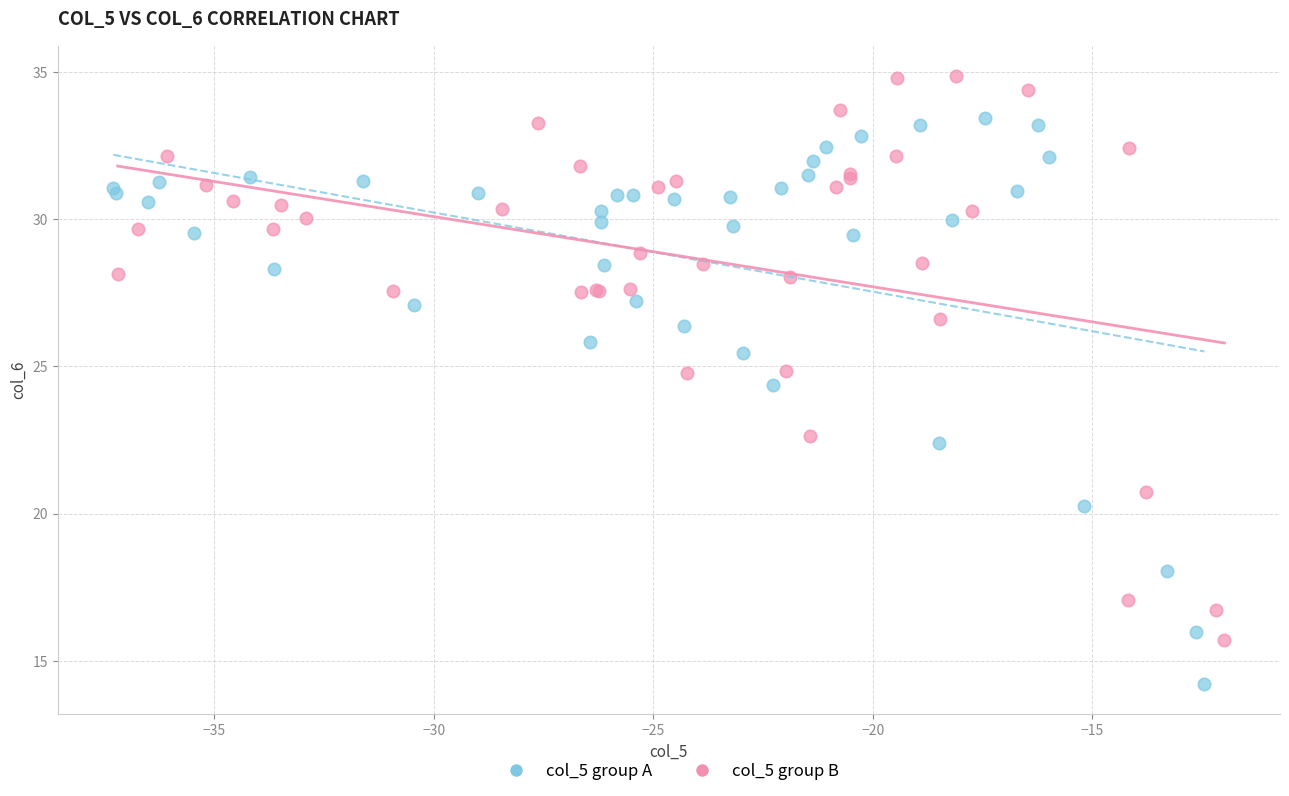

Which series contains the lowest Y value?

col_5 group A